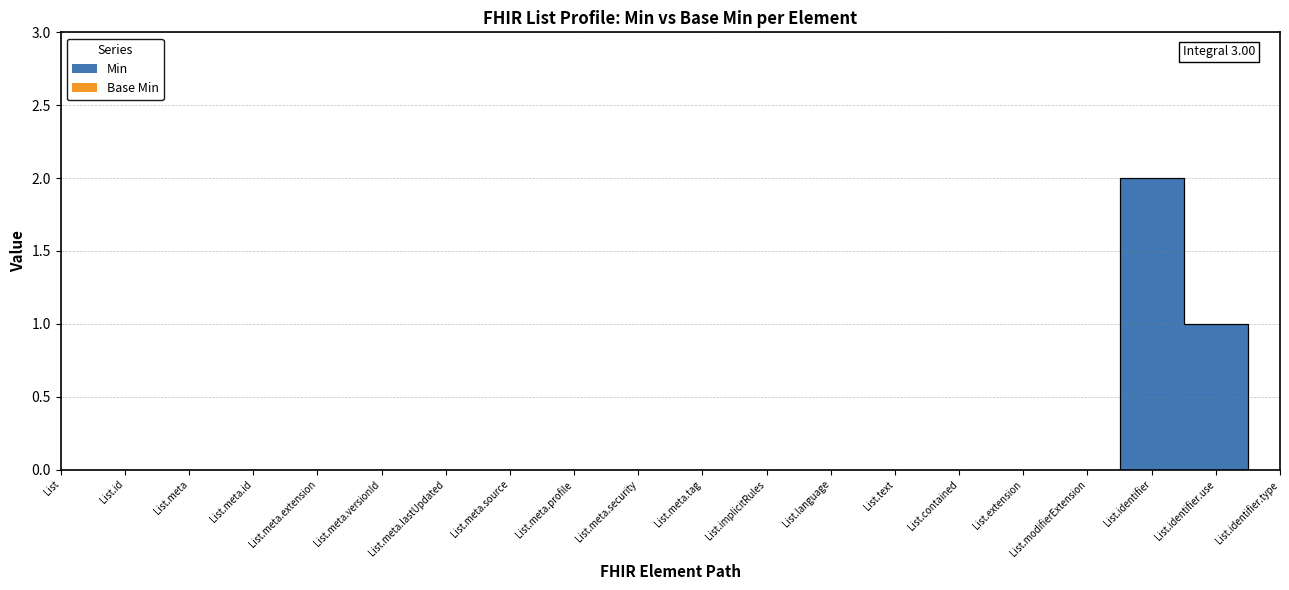

Rank the categories by value from lowest to highest.

List, List.id, List.meta, List.meta.id, List.meta.extension, List.meta.versionId, List.meta.lastUpdated, List.meta.source, List.meta.profile, List.meta.security, List.meta.tag, List.implicitRules, List.language, List.text, List.contained, List.extension, List.modifierExtension, List.identifier.type, List.identifier.use, List.identifier